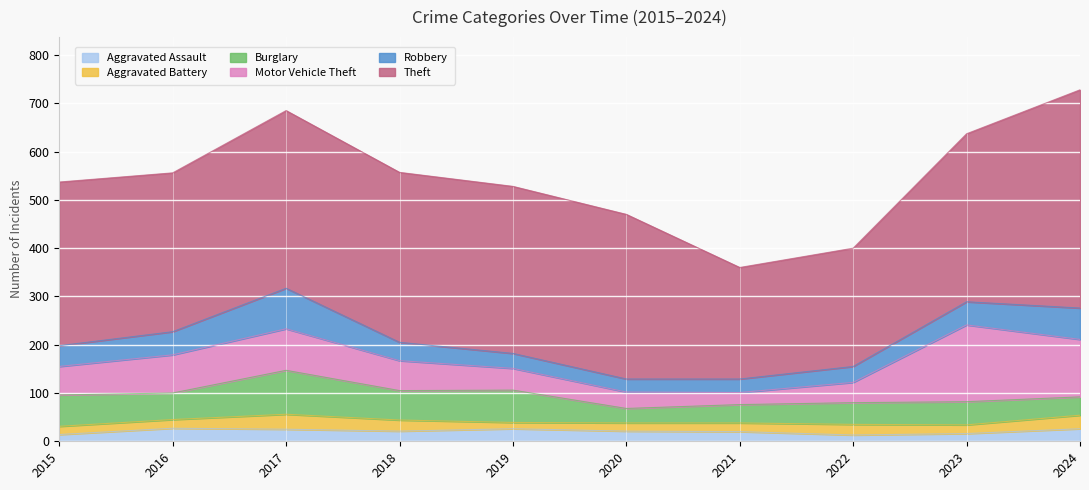

At how many categories does at least one series exceed 414?

1